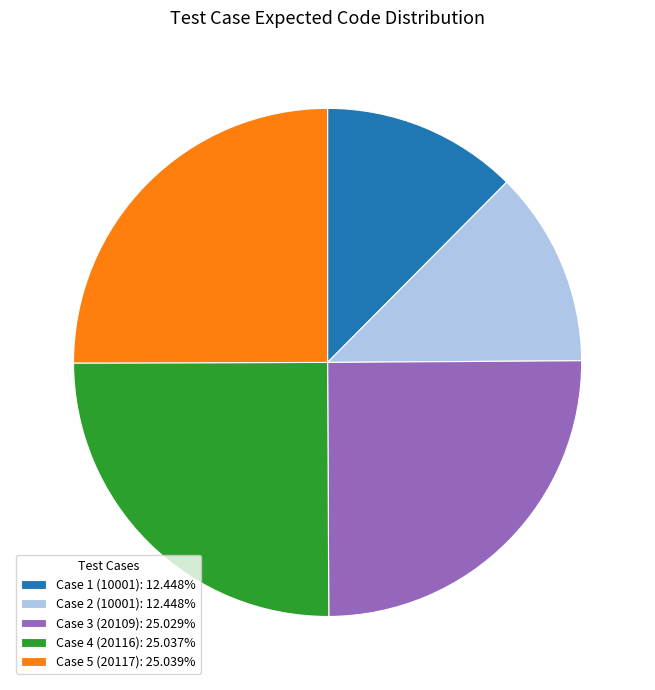

Does Case 3 (20109) represent more than half of the total?

No